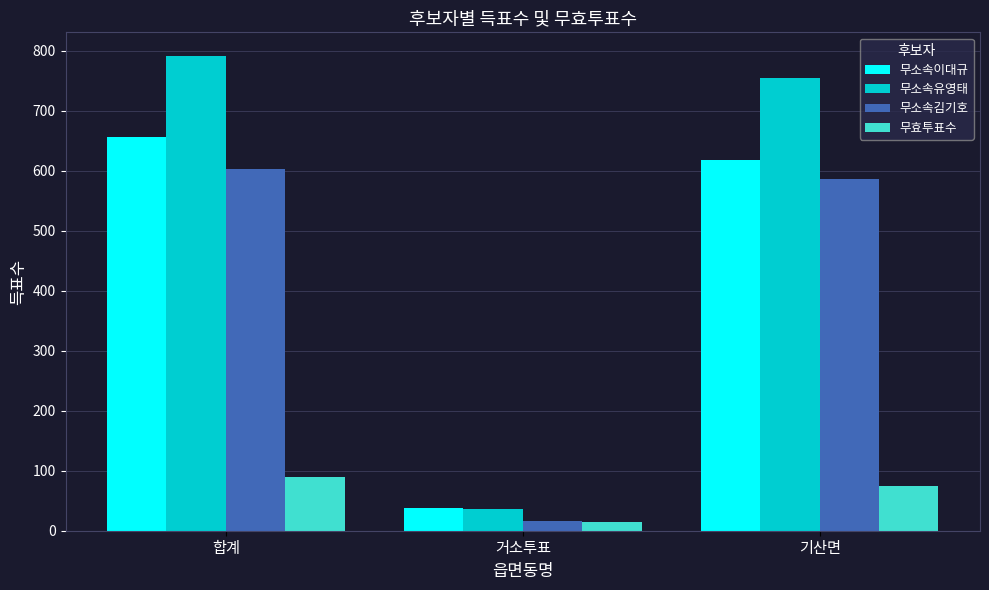

What is the approximate value of 무소속유영태 at 합계?

791